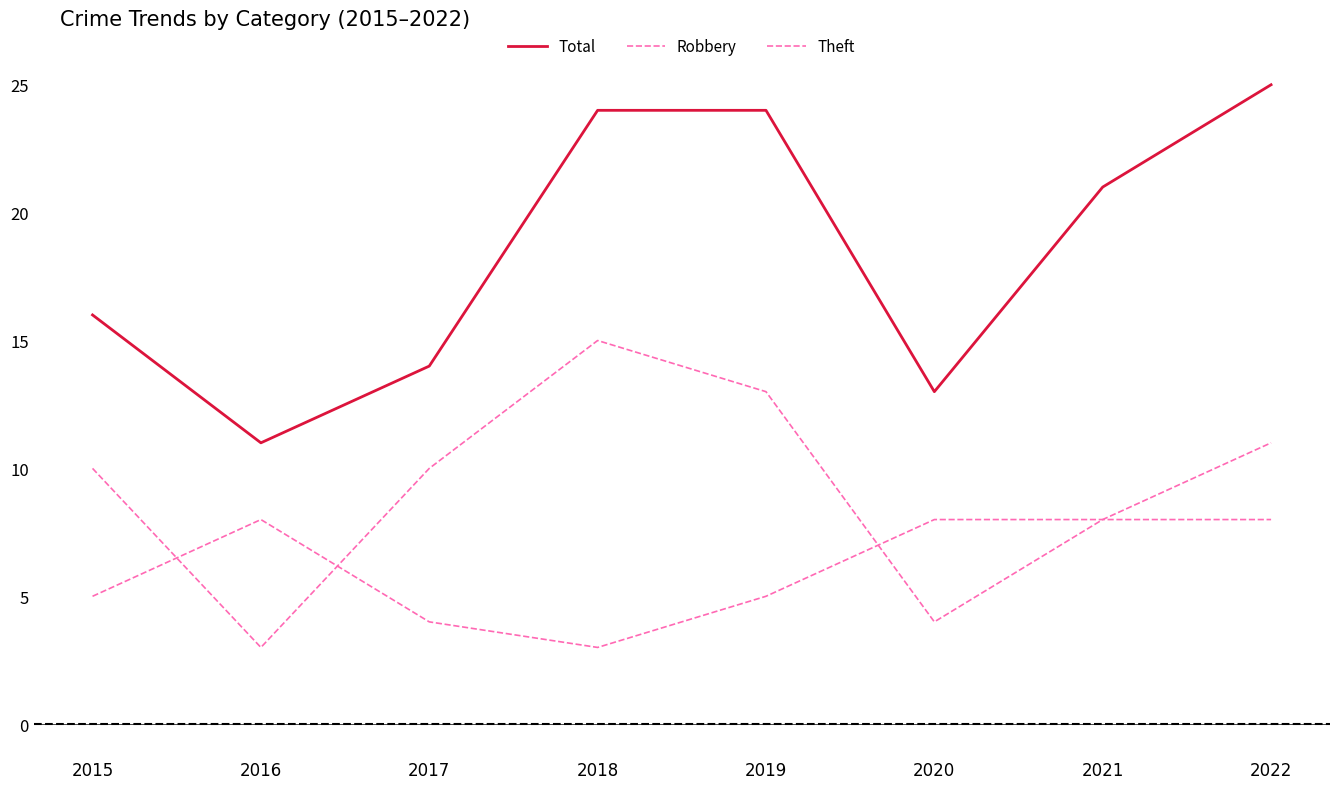

Is the value of Theft at 2018 greater than the value of Robbery at 2021?

Yes